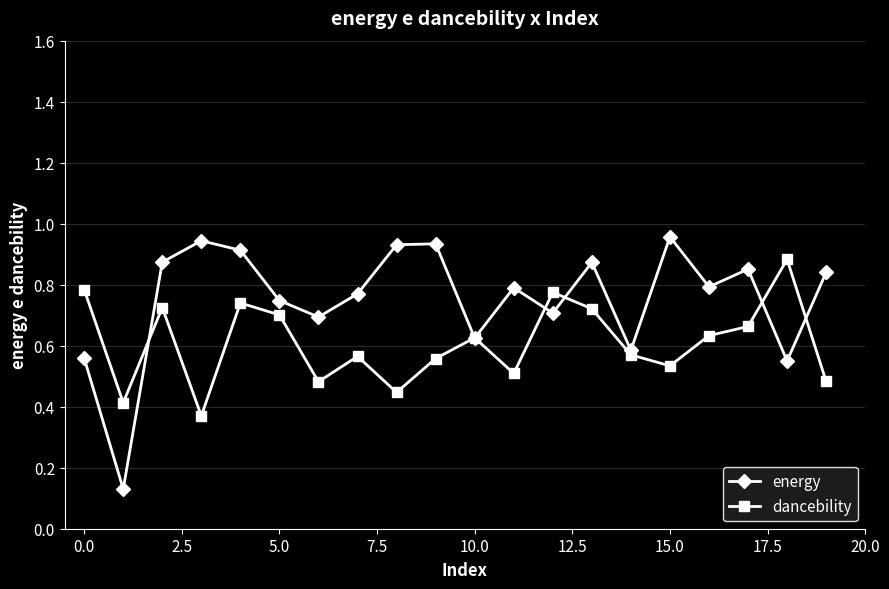

List the series in order of their peak value, highest first.

energy, dancebility